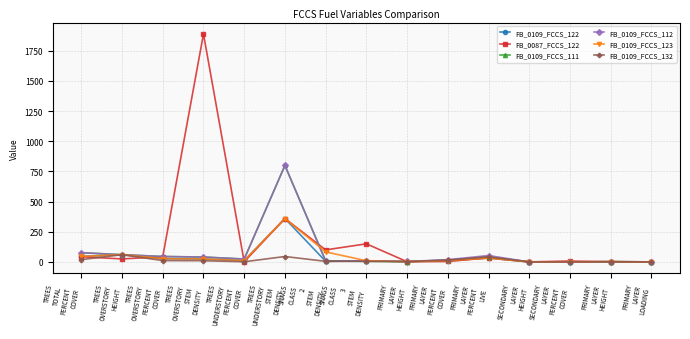

What is the sum of all FB_0109_FCCS_132 values?

218.8